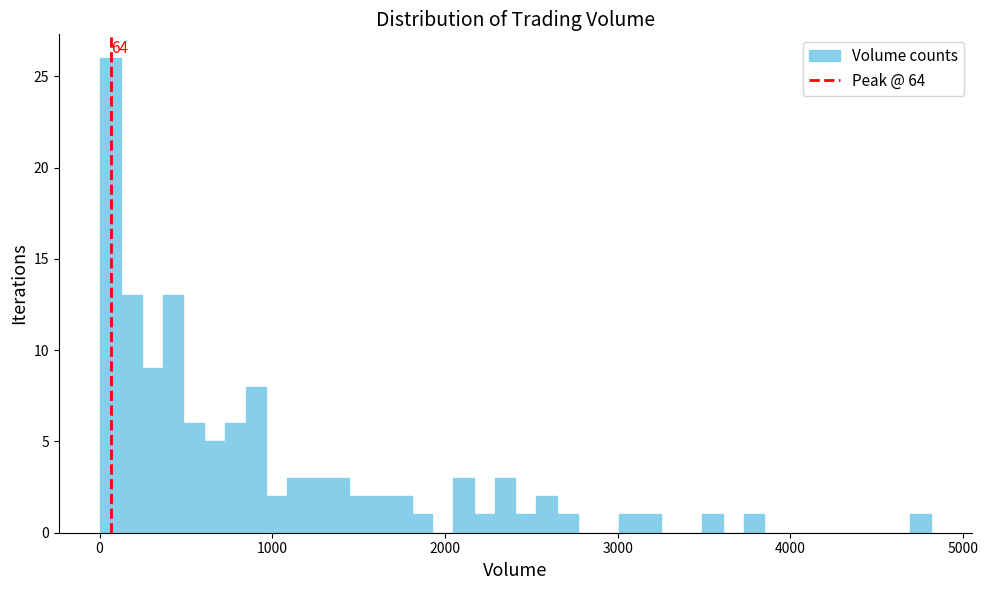

Read against the x-axis, roughly where is the centre of the tallest bar?

100